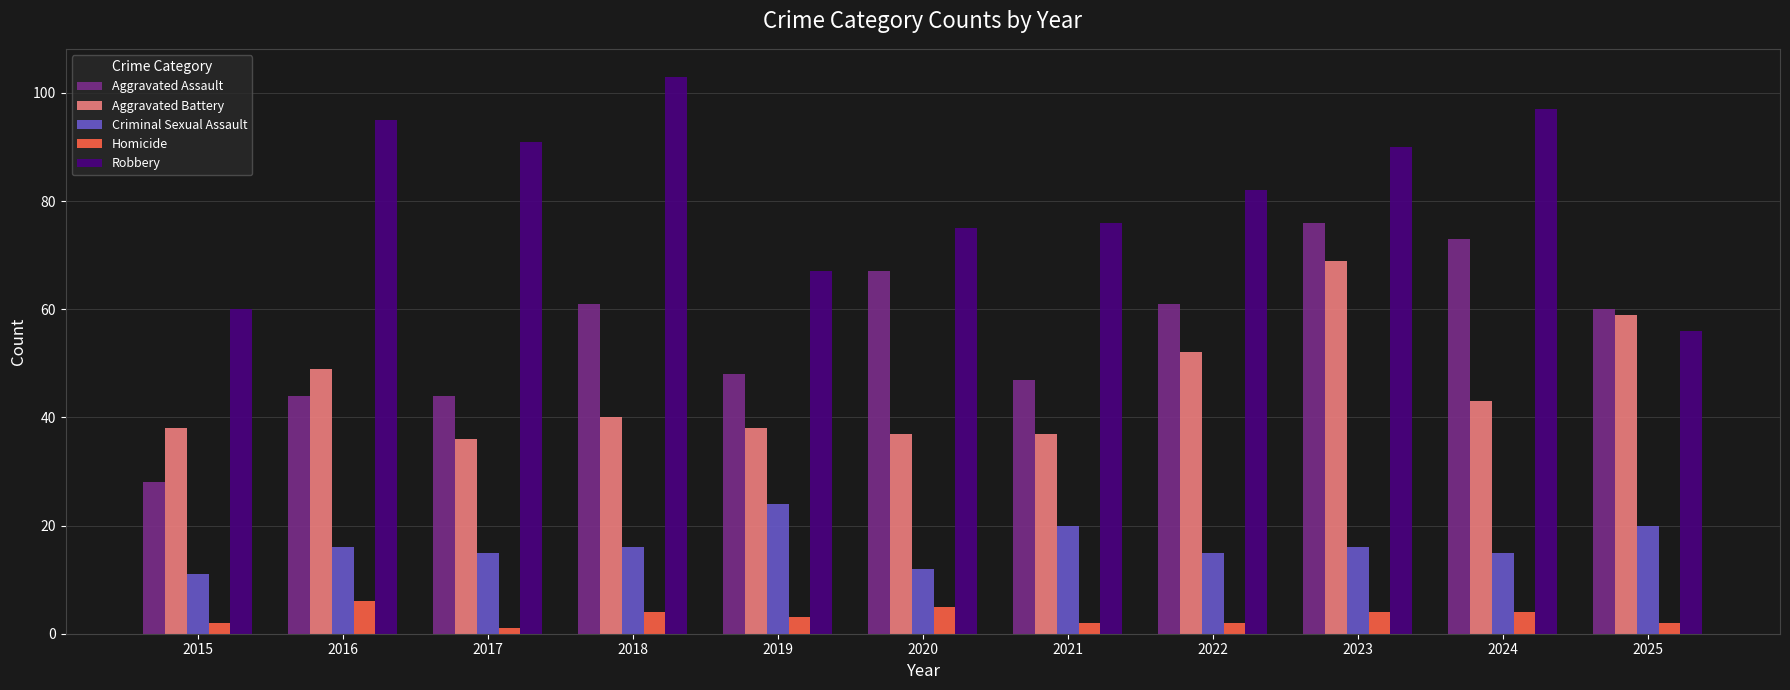

What is the value of the Robbery bar at the 4th from the left?

103